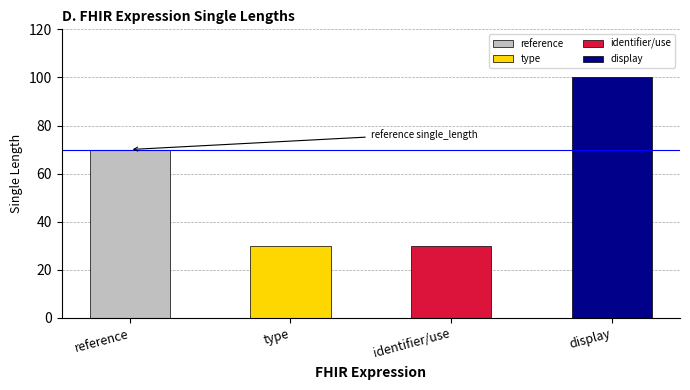

Reading left to right, transcribe all the data shown in this chart.

reference=70	type=30	identifier/use=30	display=100